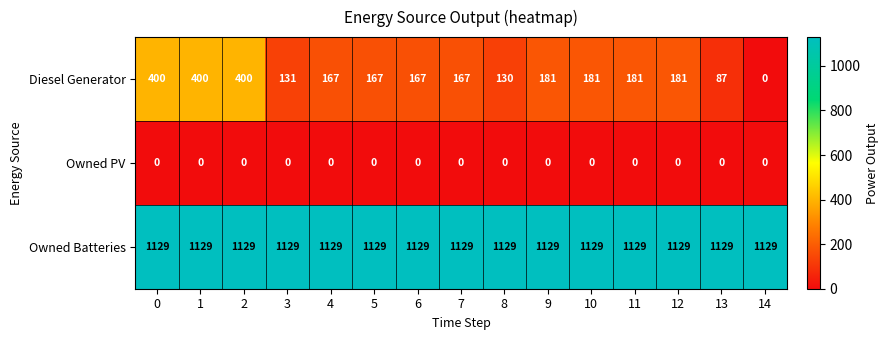

Which series has the largest range (max minus min)?

Diesel Generator